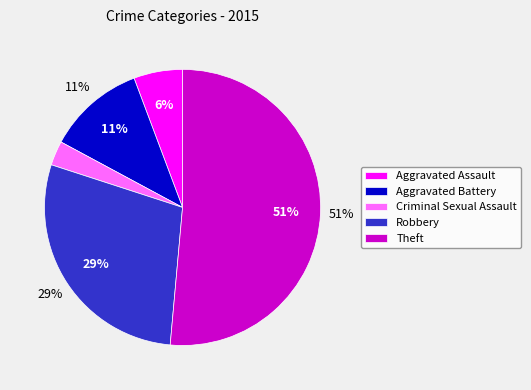

Rank the categories by value from highest to lowest.

Theft, Robbery, Aggravated Battery, Aggravated Assault, Criminal Sexual Assault